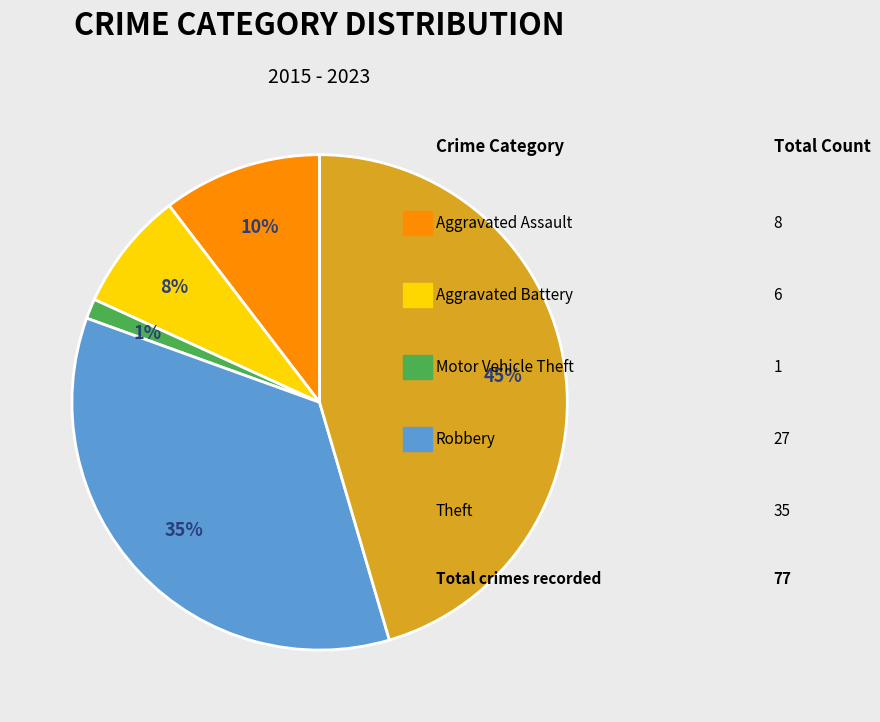

To the nearest percent, what is the difference between the largest and smallest slice percentages?

44%